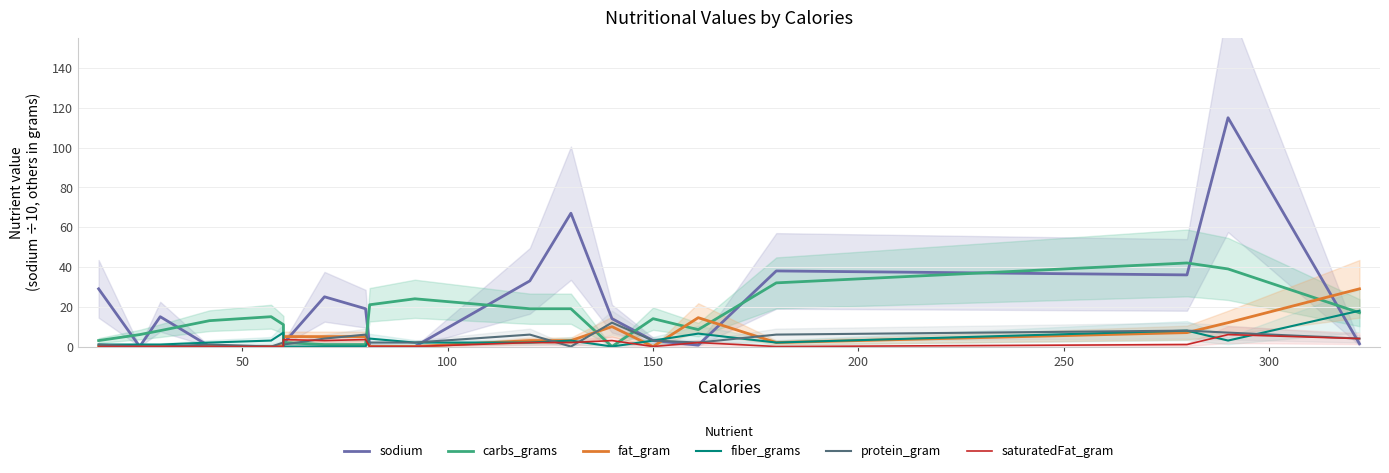

What is the average value of the fat_gram series?

4.8